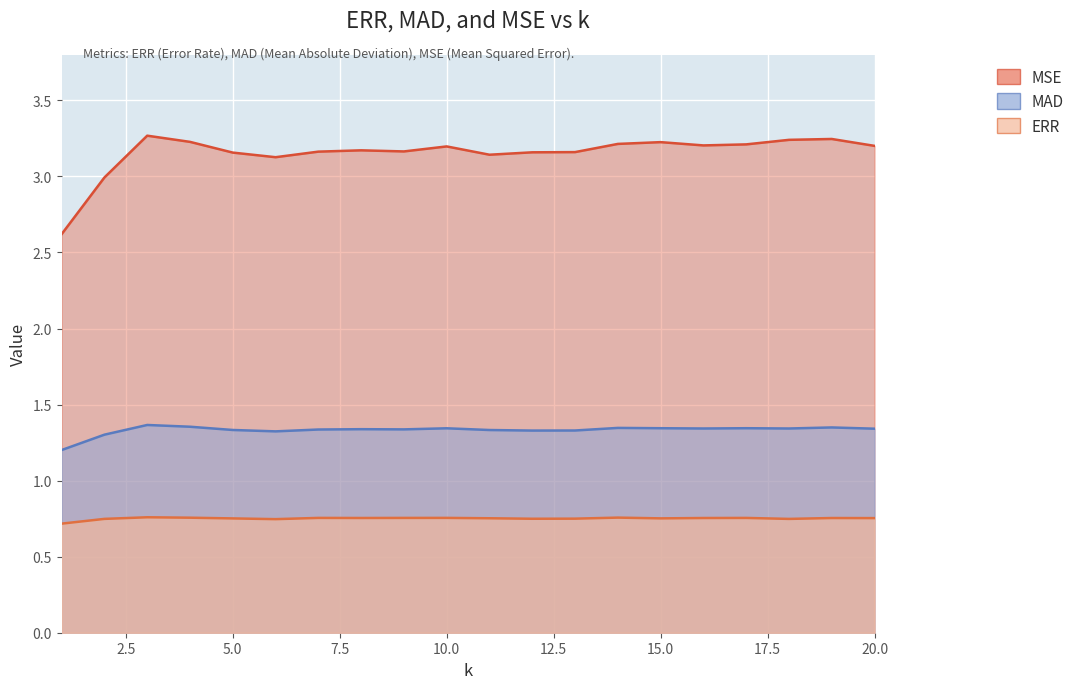

At 15, list the series in order from largest to smallest.

MSE, MAD, ERR